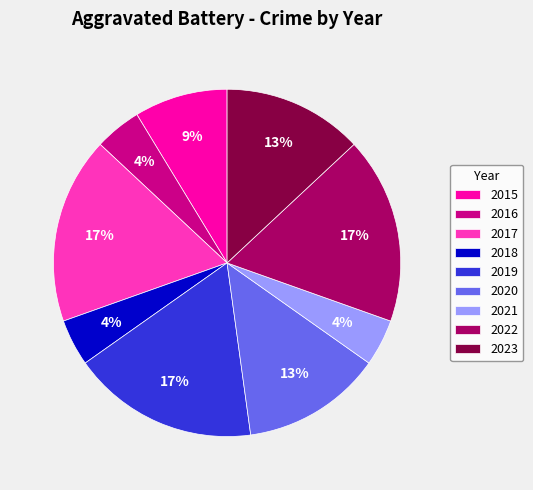

True or false: 2017 accounts for 7% of the total.

False